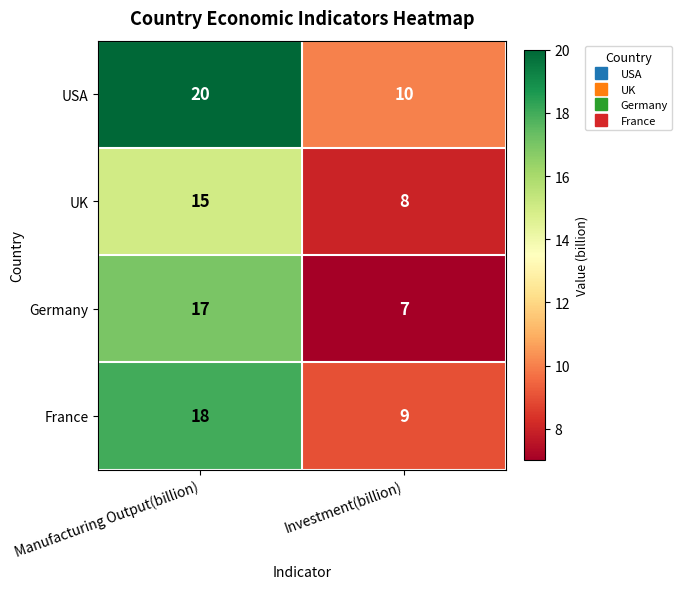

Is it true that Germany equals 7 at Investment(billion)?

True